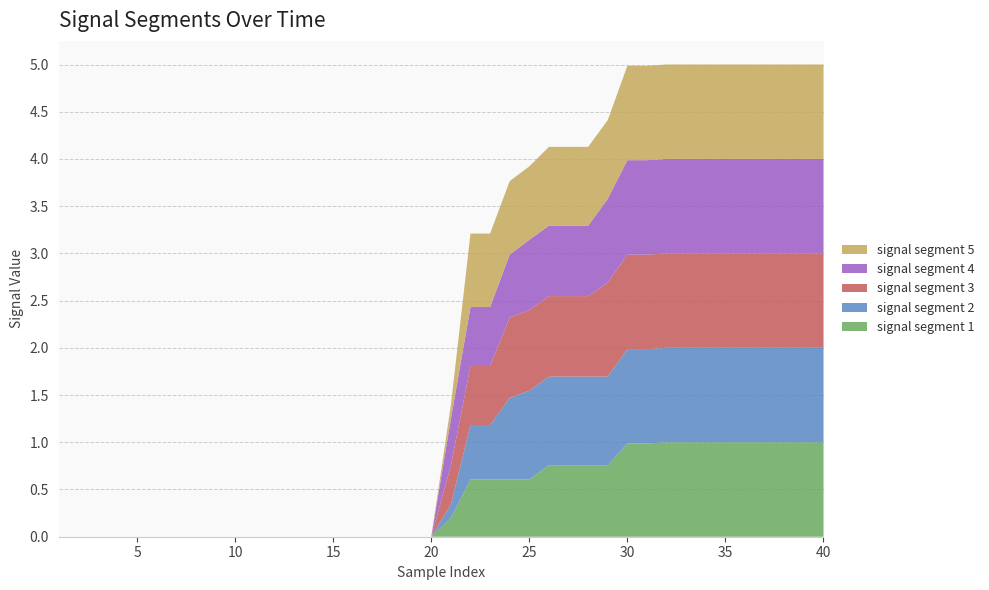

Reading left to right, list all the values displayed in this chart.

signal segment 1: 1=0.0	2=0.0	3=0.0	4=0.0	5=0.0	6=0.0	7=0.0	8=0.0	9=0.0	10=0.0	11=0.0	12=0.0	13=0.0	14=0.0	15=0.0	16=0.0	17=0.0	18=0.0	19=0.0	20=0.0	21=0.2	22=0.6	23=0.6	24=0.6	25=0.6	26=0.8	27=0.8	28=0.8	29=0.8	30=1.0	31=1.0	32=1.0	33=1.0	34=1.0	35=1.0	36=1.0	37=1.0	38=1.0	39=1.0	40=1.0
signal segment 2: 1=0.0	2=0.0	3=0.0	4=0.0	5=0.0	6=0.0	7=0.0	8=0.0	9=0.0	10=0.0	11=0.0	12=0.0	13=0.0	14=0.0	15=0.0	16=0.0	17=0.0	18=0.0	19=0.0	20=0.0	21=0.1	22=0.6	23=0.6	24=0.9	25=0.9	26=0.9	27=0.9	28=0.9	29=0.9	30=1.0	31=1.0	32=1.0	33=1.0	34=1.0	35=1.0	36=1.0	37=1.0	38=1.0	39=1.0	40=1.0
signal segment 3: 1=0.0	2=0.0	3=0.0	4=0.0	5=0.0	6=0.0	7=0.0	8=0.0	9=0.0	10=0.0	11=0.0	12=0.0	13=0.0	14=0.0	15=0.0	16=0.0	17=0.0	18=0.0	19=0.0	20=0.0	21=0.4	22=0.6	23=0.6	24=0.9	25=0.9	26=0.9	27=0.9	28=0.9	29=1.0	30=1.0	31=1.0	32=1.0	33=1.0	34=1.0	35=1.0	36=1.0	37=1.0	38=1.0	39=1.0	40=1.0
signal segment 4: 1=0.0	2=0.0	3=0.0	4=0.0	5=0.0	6=0.0	7=0.0	8=0.0	9=0.0	10=0.0	11=0.0	12=0.0	13=0.0	14=0.0	15=0.0	16=0.0	17=0.0	18=0.0	19=0.0	20=0.0	21=0.5	22=0.6	23=0.6	24=0.7	25=0.7	26=0.7	27=0.7	28=0.7	29=0.9	30=1.0	31=1.0	32=1.0	33=1.0	34=1.0	35=1.0	36=1.0	37=1.0	38=1.0	39=1.0	40=1.0
signal segment 5: 1=0.0	2=0.0	3=0.0	4=0.0	5=0.0	6=0.0	7=0.0	8=0.0	9=0.0	10=0.0	11=0.0	12=0.0	13=0.0	14=0.0	15=0.0	16=0.0	17=0.0	18=0.0	19=0.0	20=0.0	21=0.1	22=0.8	23=0.8	24=0.8	25=0.8	26=0.8	27=0.8	28=0.8	29=0.8	30=1.0	31=1.0	32=1.0	33=1.0	34=1.0	35=1.0	36=1.0	37=1.0	38=1.0	39=1.0	40=1.0